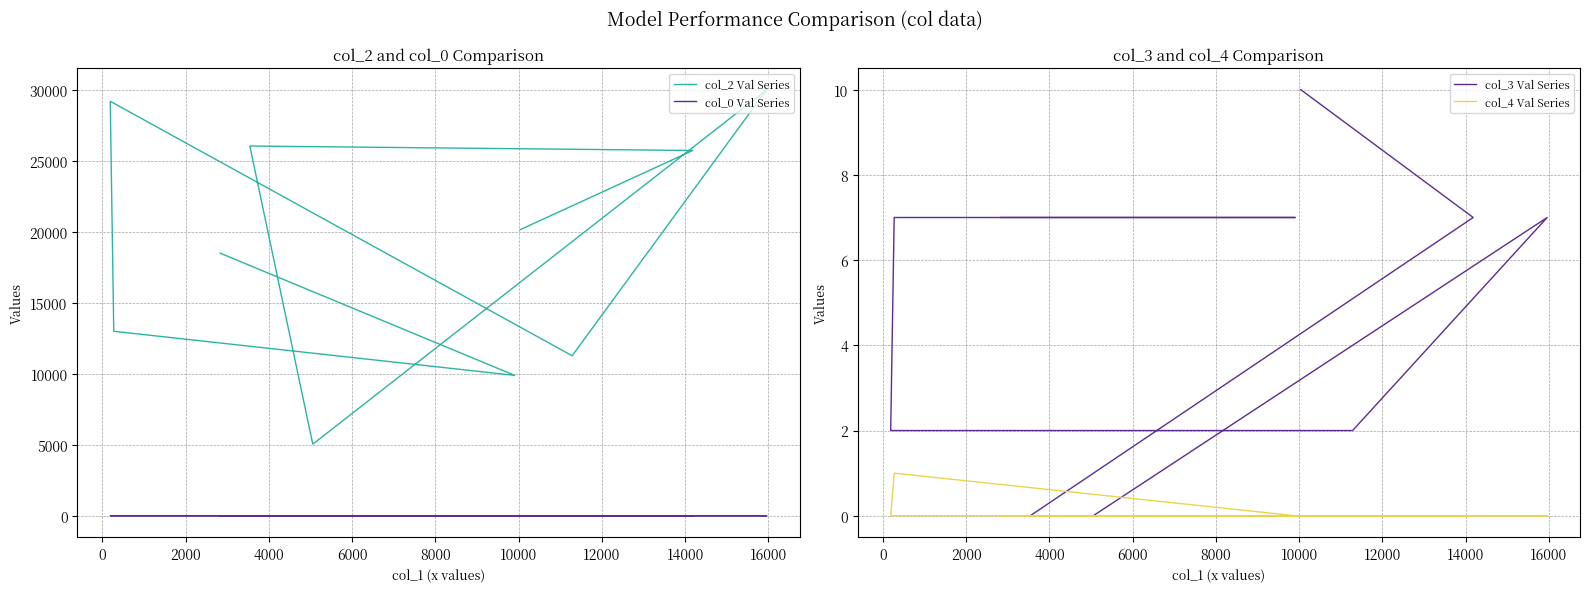

What is the difference between the maximum and second lowest values in the col_0 Val Series series?

1.0